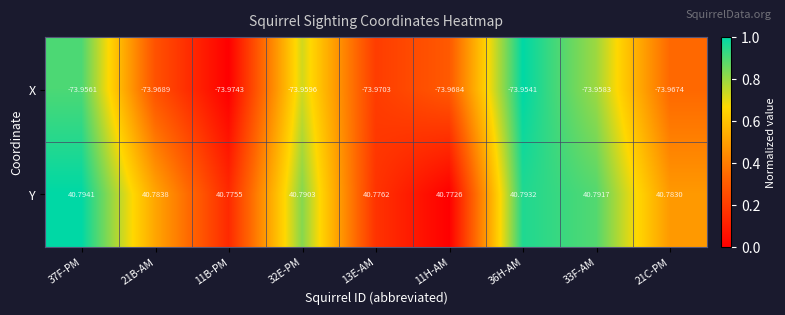

What is the difference between the highest and lowest values at 11H-AM?

114.7